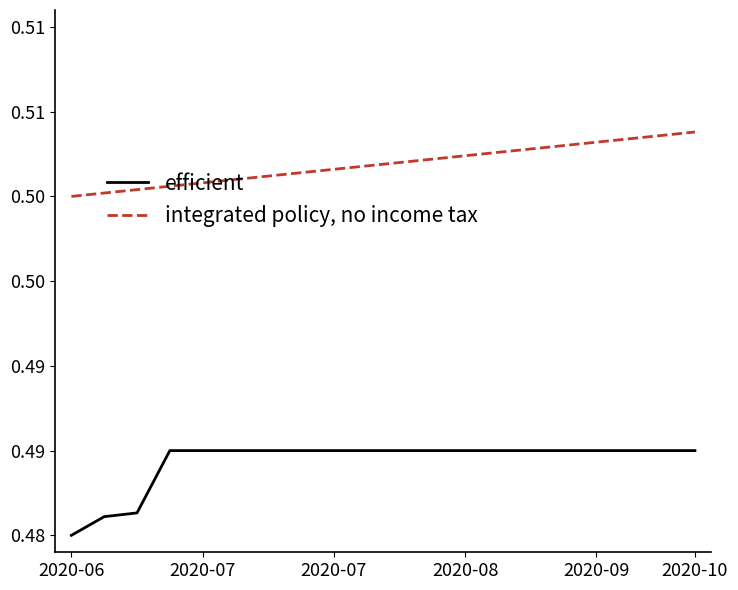

What is the sum of all integrated policy, no income tax values?

10.0